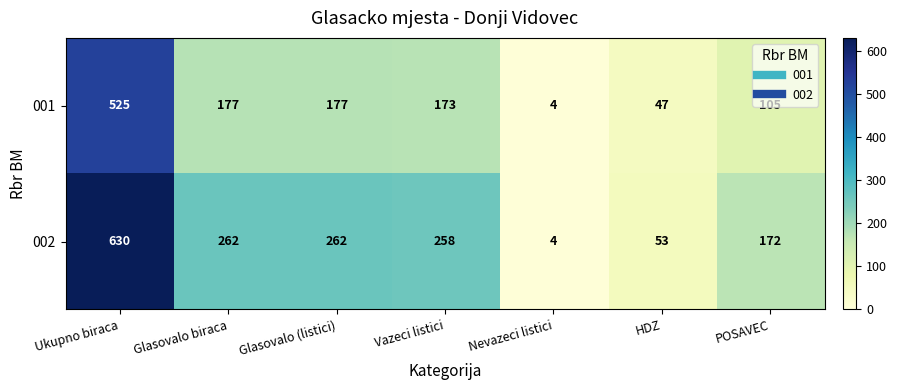

What is the sum of the 001 values at Glasovalo biraca and Ukupno biraca?

702